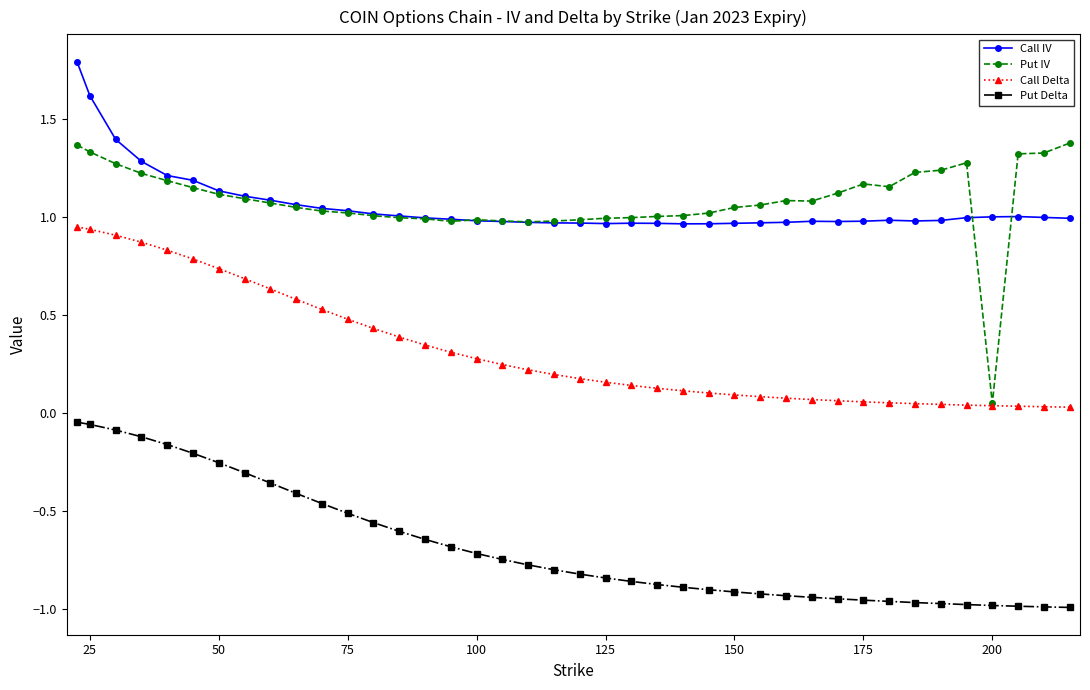

Does the chart display data point markers on the line(s)?

Yes